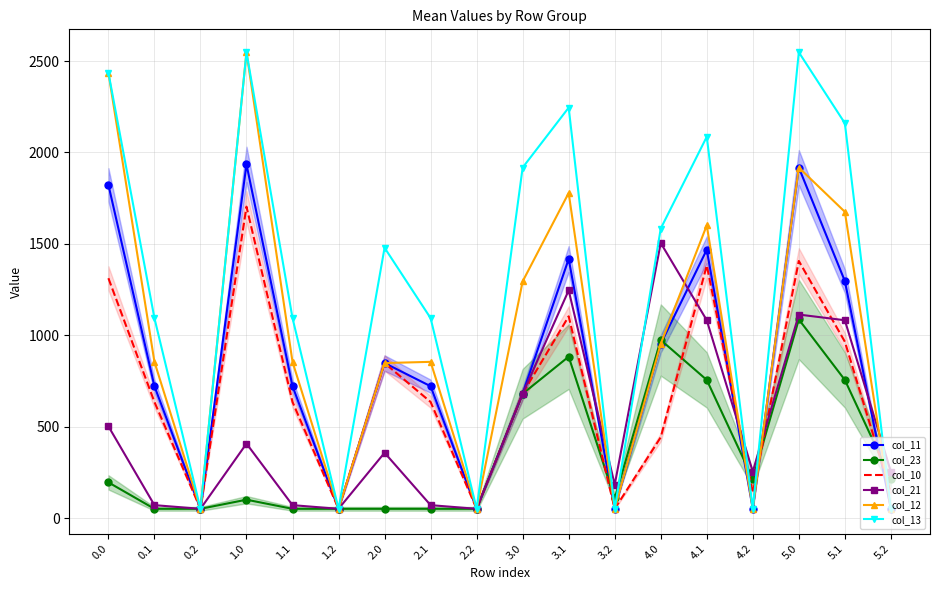

Reading left to right, extract all data points from this chart.

col_11: 1823.1	721.5	51.0	1934.8	721.5	51.0	848.1	721.5	51.0	681.6	1417.4	51.0	953.1	1468.0	51.0	1917.4	1296.6	51.0
col_23: 195.6	51.0	51.0	100.9	51.0	51.0	51.0	51.0	51.0	680.4	883.1	107.4	974.4	755.8	215.1	1086.7	755.8	215.1
col_10: 1312.2	635.5	51.0	1703.5	635.5	51.0	848.1	635.5	51.0	681.6	1103.6	51.0	442.3	1381.9	137.7	1406.5	965.0	137.7
col_21: 502.3	71.0	51.0	407.6	71.0	51.0	357.6	71.0	51.0	680.4	1246.0	183.1	1504.8	1082.3	254.4	1113.4	1082.3	254.4
col_12: 2436.3	854.8	51.0	2548.0	854.8	51.0	848.1	854.8	51.0	1294.8	1778.4	51.0	953.1	1601.3	51.0	1917.4	1675.4	51.0
col_13: 2436.3	1093.9	51.0	2548.0	1093.9	51.0	1478.8	1093.9	51.0	1917.4	2245.1	51.0	1583.7	2085.8	51.0	2548.0	2160.0	51.0